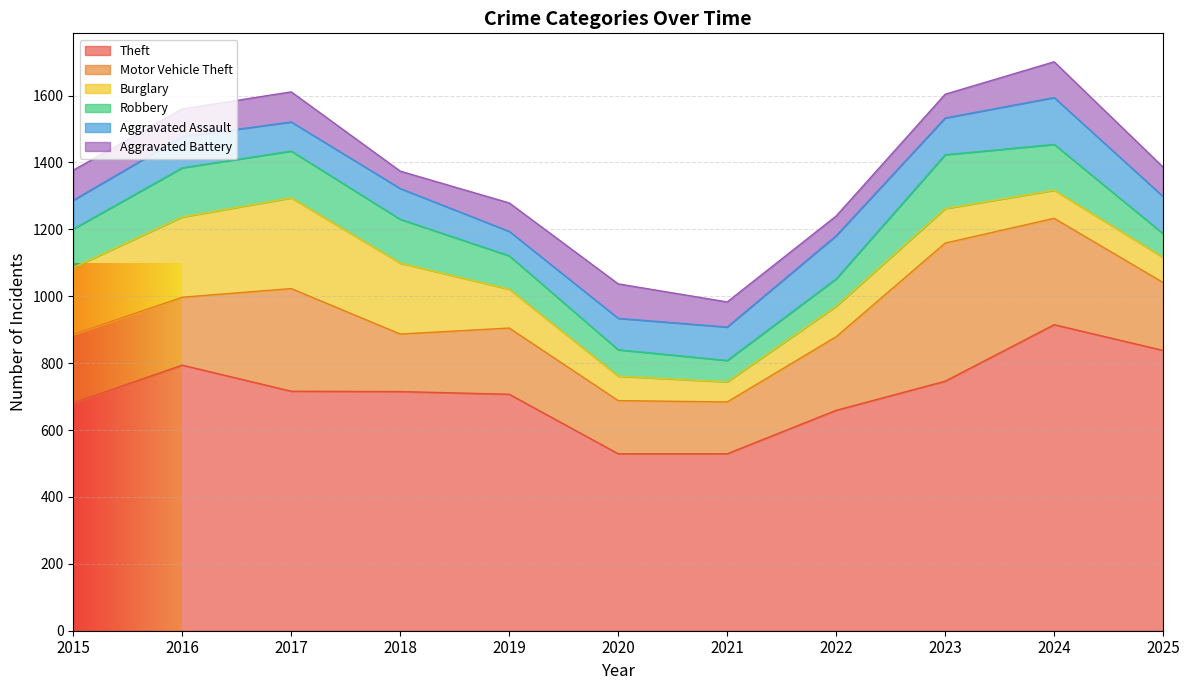

Between which two adjacent categories do Aggravated Battery and Aggravated Assault first intersect?

2015 and 2016